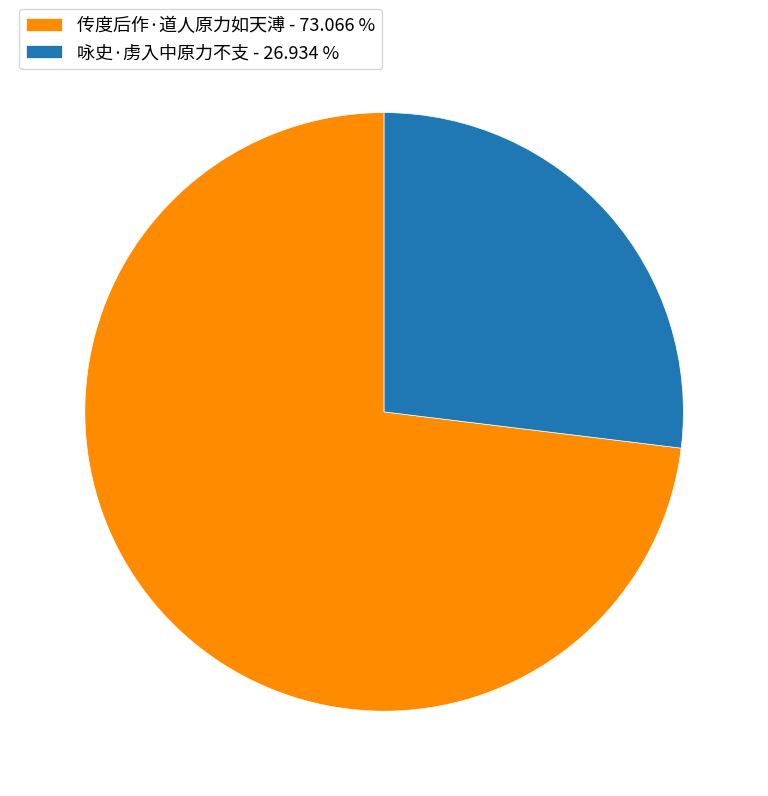

Does any single category account for the majority?

Yes